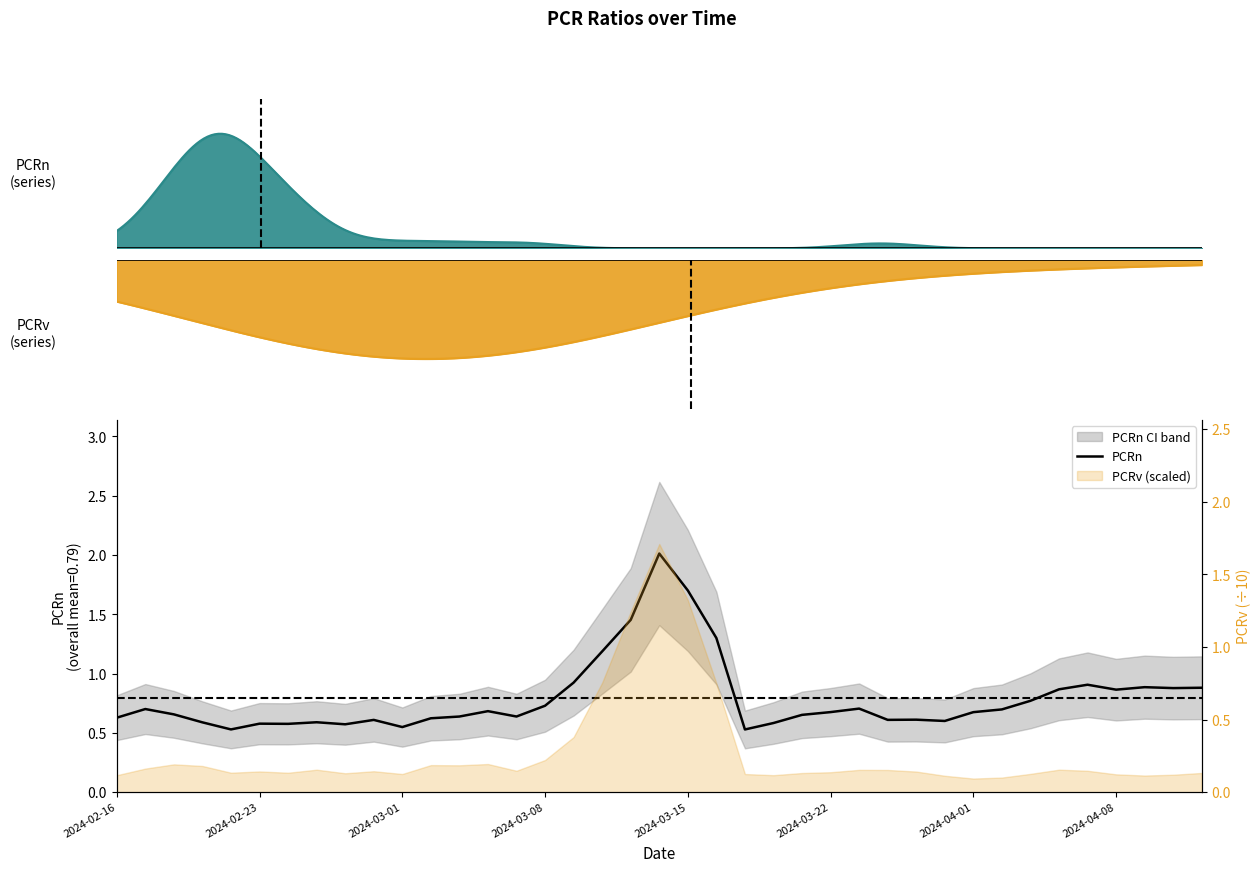

What is the difference between the maximum and minimum values?

1.5